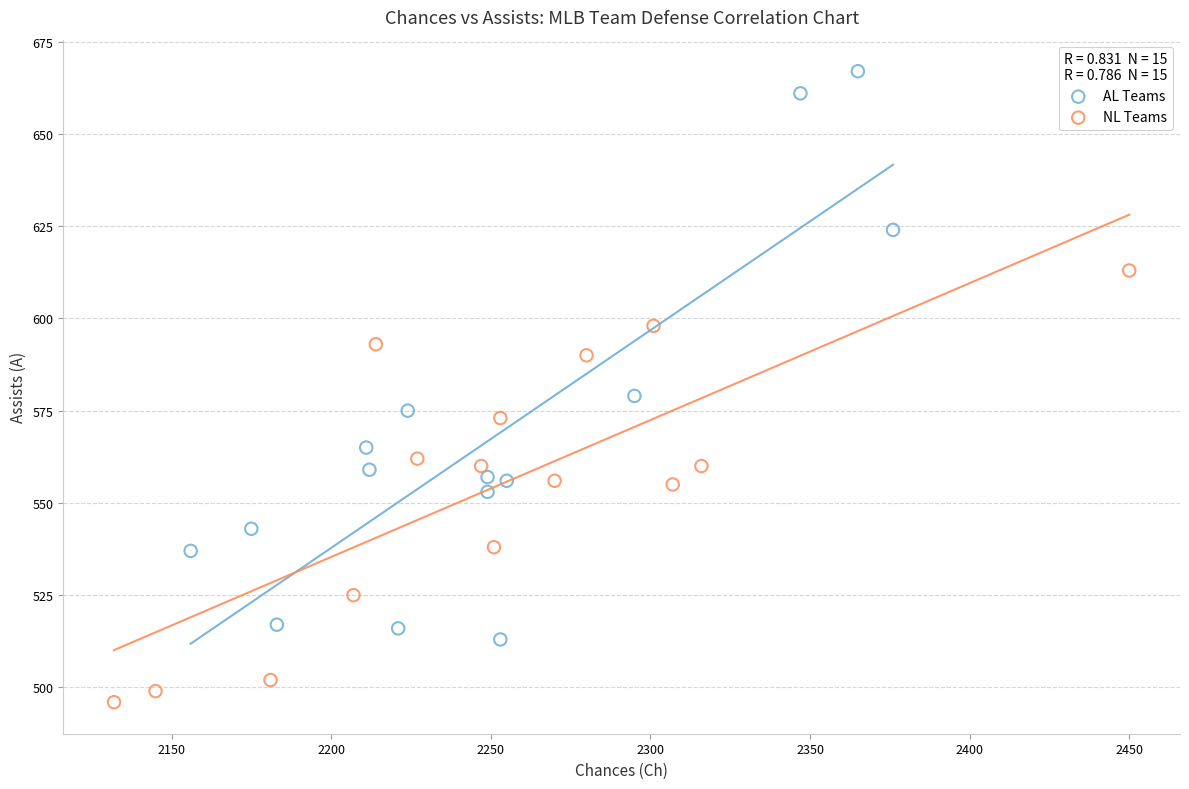

Which series has the largest Y range (max minus min)?

AL Teams